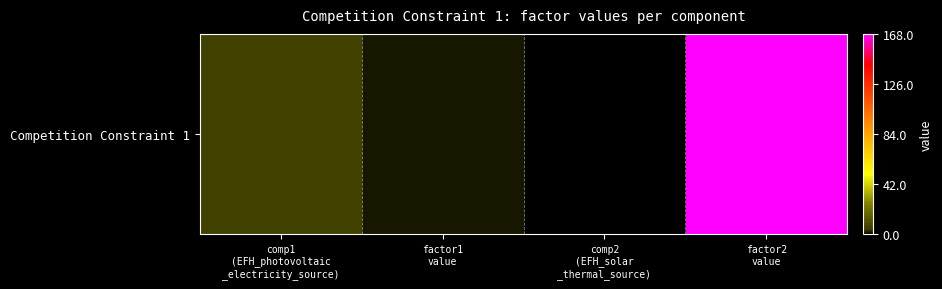

Reading left to right, transcribe all the data shown in this chart.

comp1
(EFH_photovoltaic
_electricity_source)=5.3	factor1
value=1.9	comp2
(EFH_solar
_thermal_source)=0.0	factor2
value=168.0